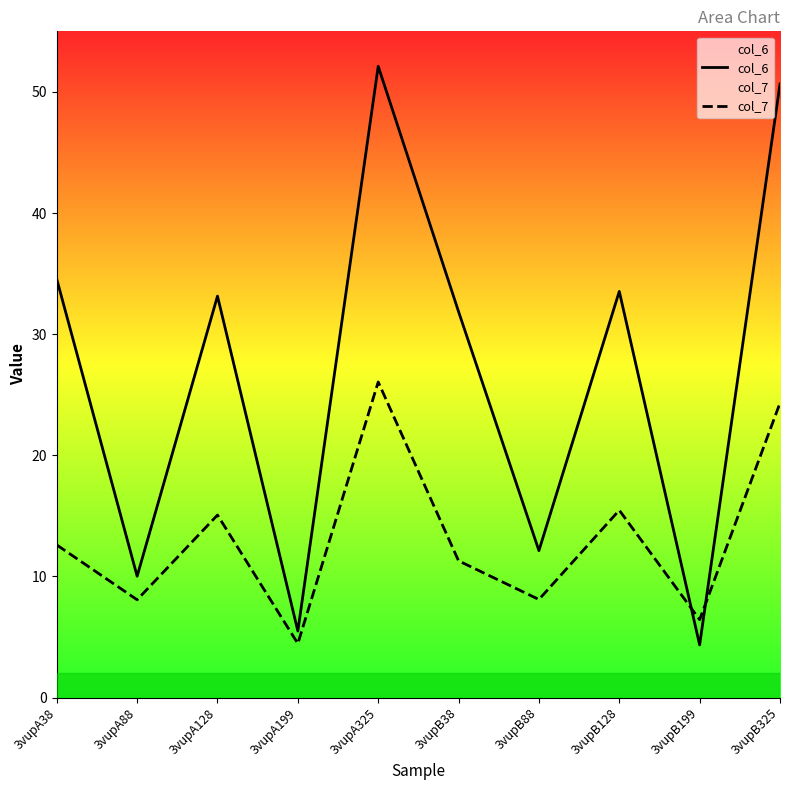

Is the value of col_6 at 3vupA38 greater than the value of col_7 at 3vupA128?

Yes